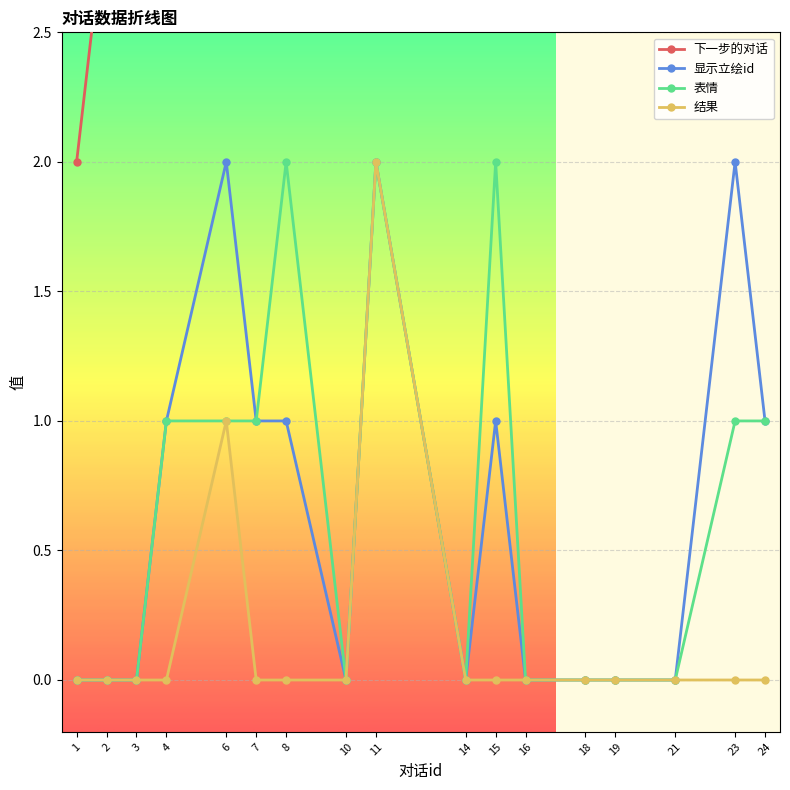

The 结果 series shows 0 at 7. True or false?

True